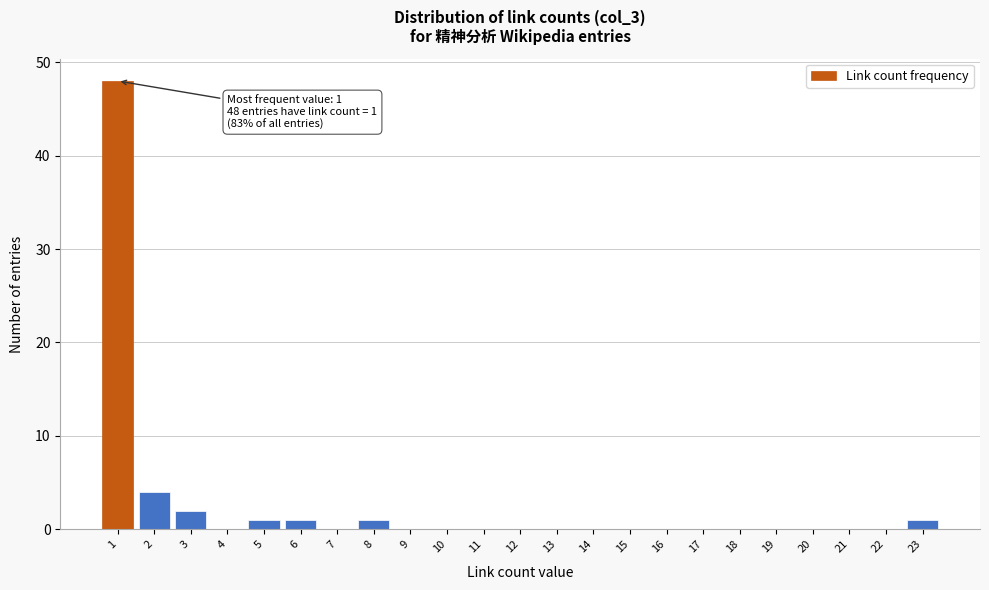

Reading left to right, what are all the values shown in this chart?

1=48	2=4	3=2	4=0	5=1	6=1	7=0	8=1	9=0	10=0	11=0	12=0	13=0	14=0	15=0	16=0	17=0	18=0	19=0	20=0	21=0	22=0	23=1